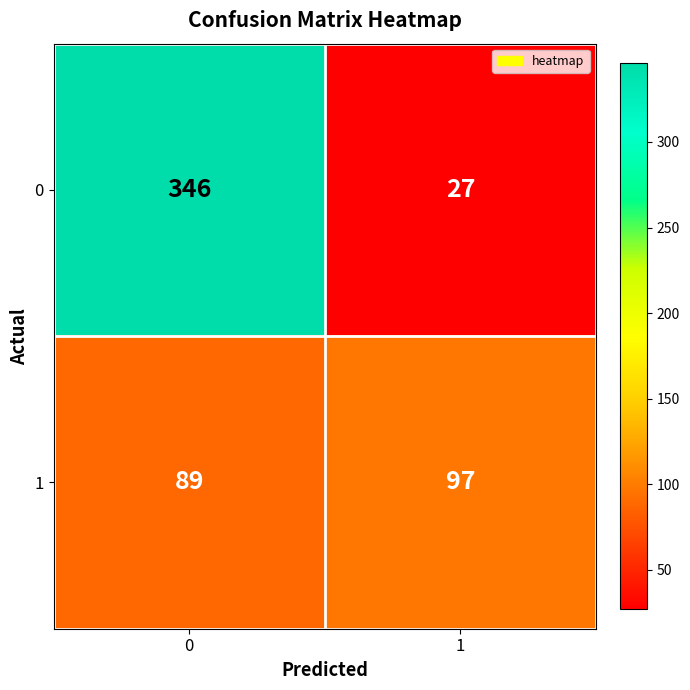

Reading right to left, what are all the values shown in this chart?

0: 27	346
1: 97	89